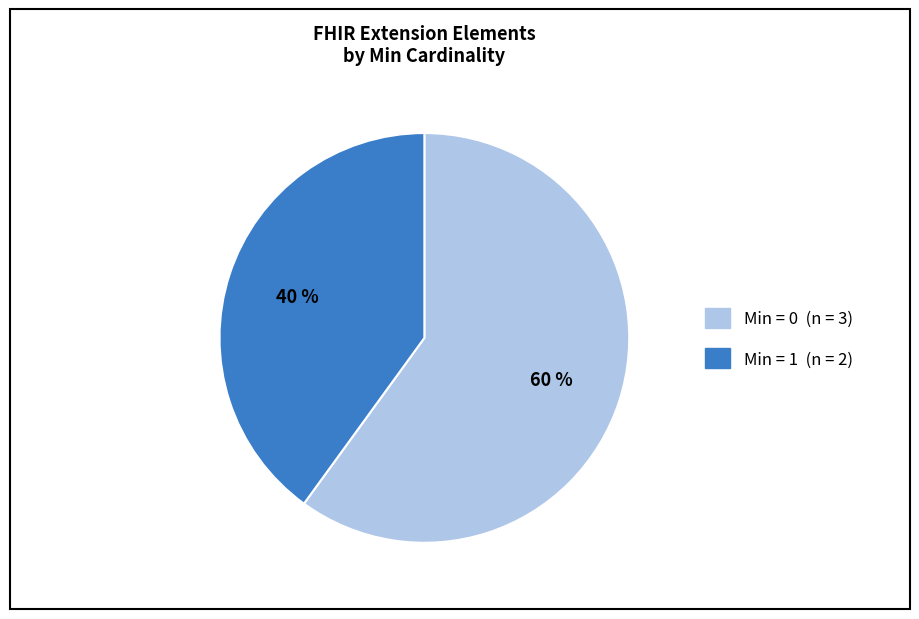

To the nearest percent, what is the difference between the largest and smallest slice percentages?

20%